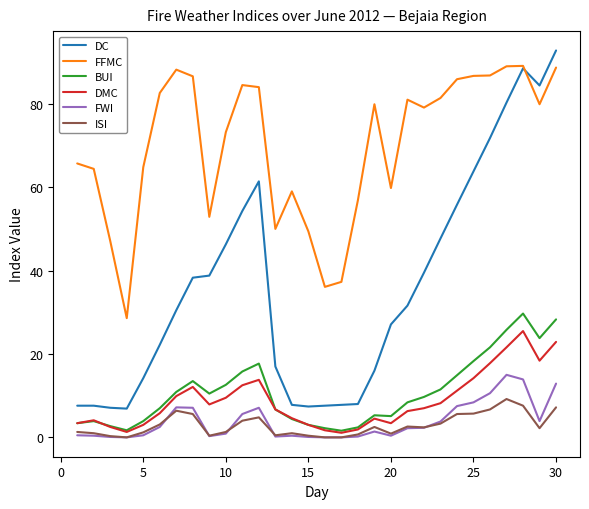

Which series has the widest spread of values?

DC